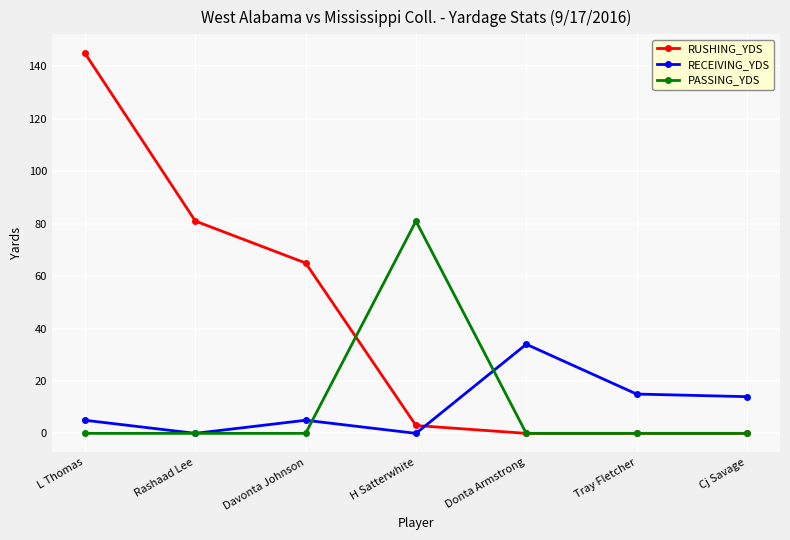

How many lines are shown in the chart?

3